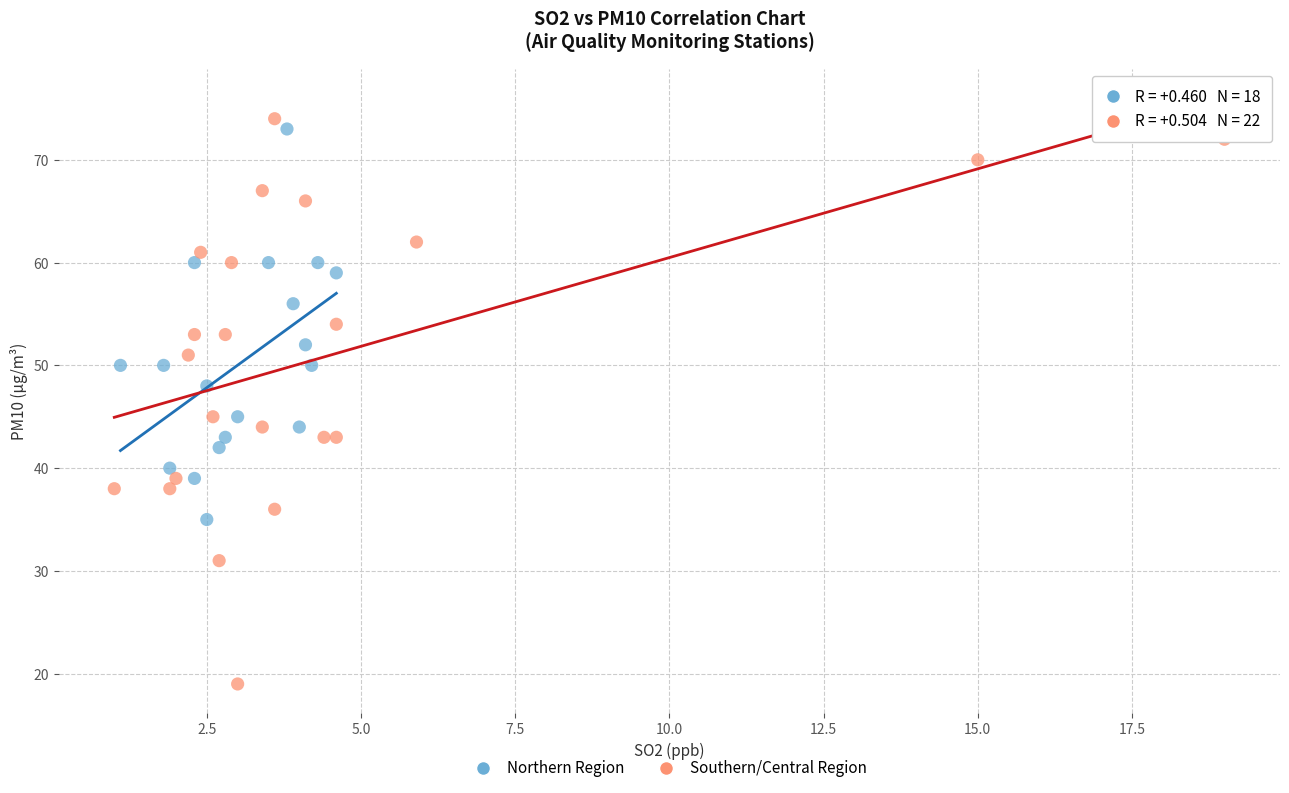

Which series has the widest spread of Y values?

Southern/Central Region